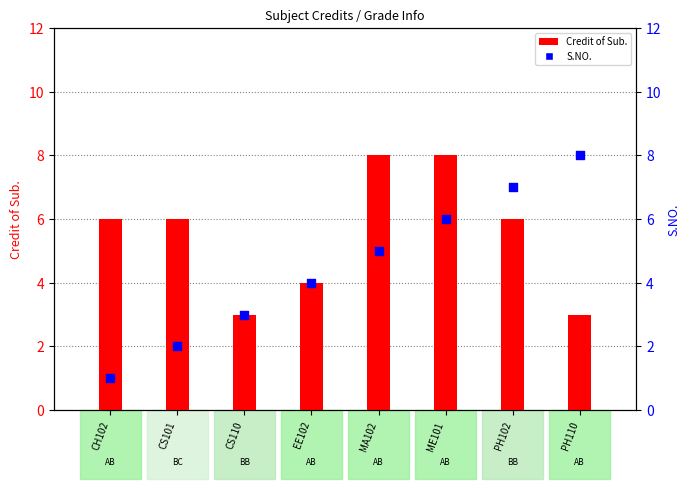

What are all the series names shown in the legend?

Credit of Sub., S.NO.